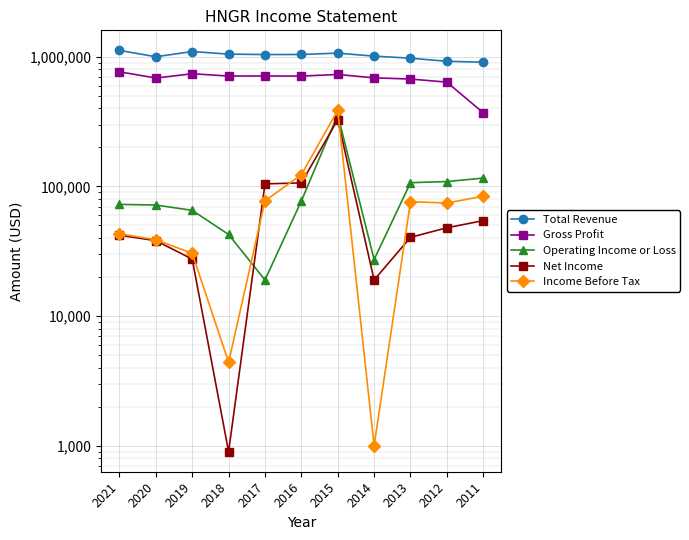

True or false: Income Before Tax and Gross Profit cross at least once.

False